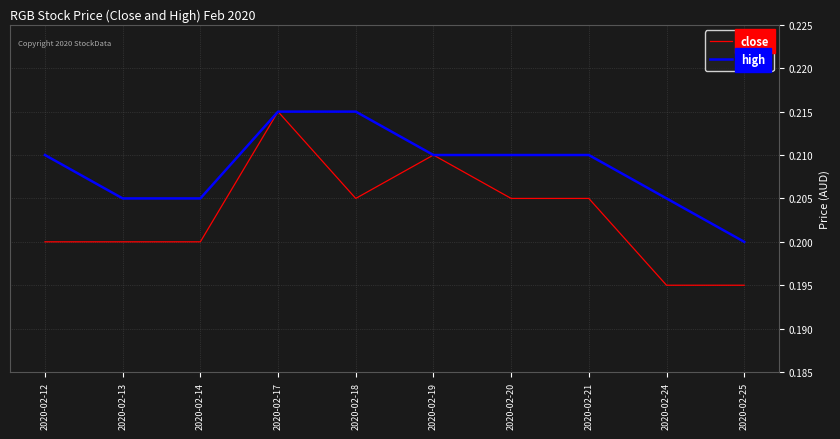

Which series has the widest spread of values?

close